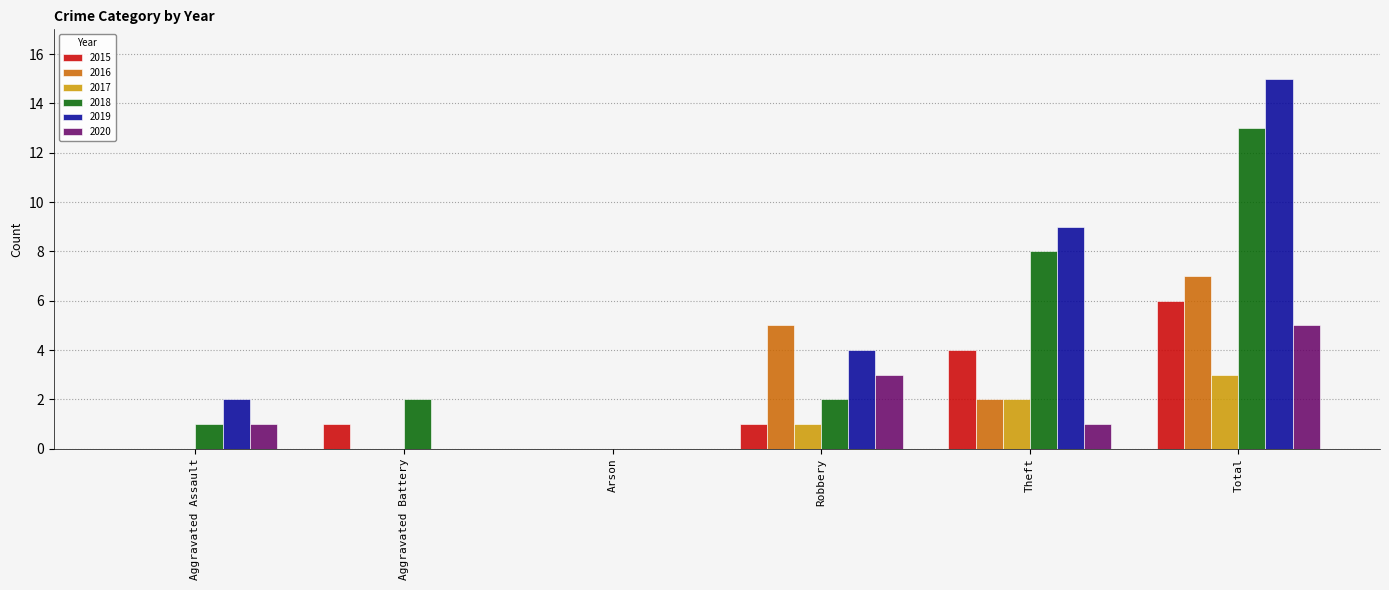

The 2020 series shows -2 at Arson. True or false?

False